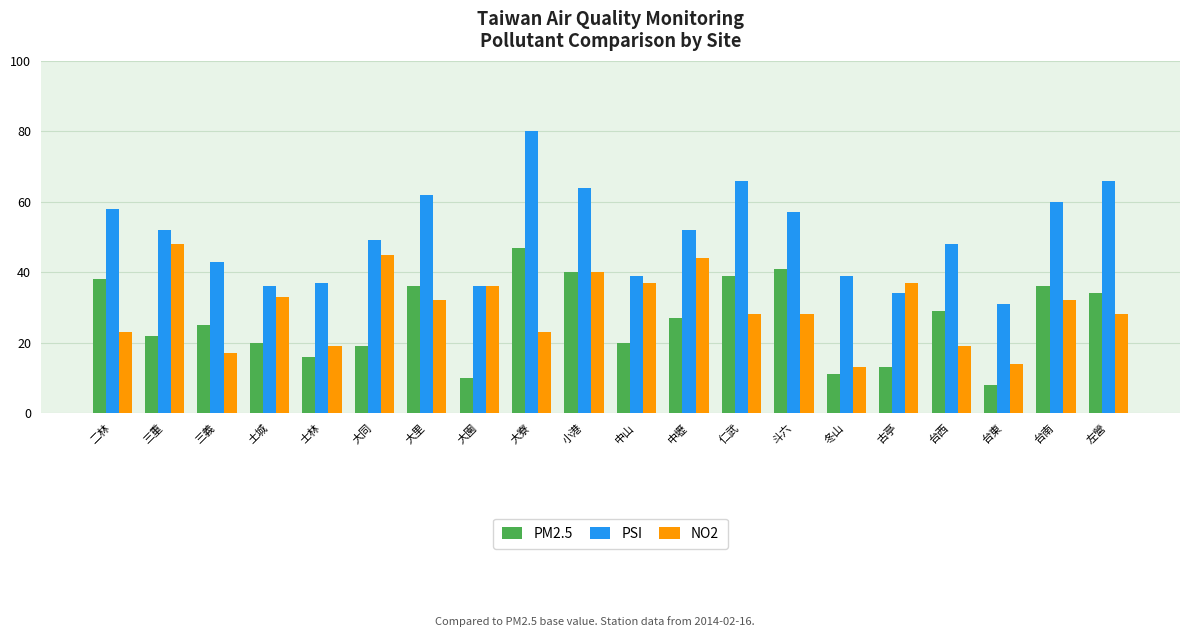

True or false: NO2 has a value of 37 at 古亭.

True